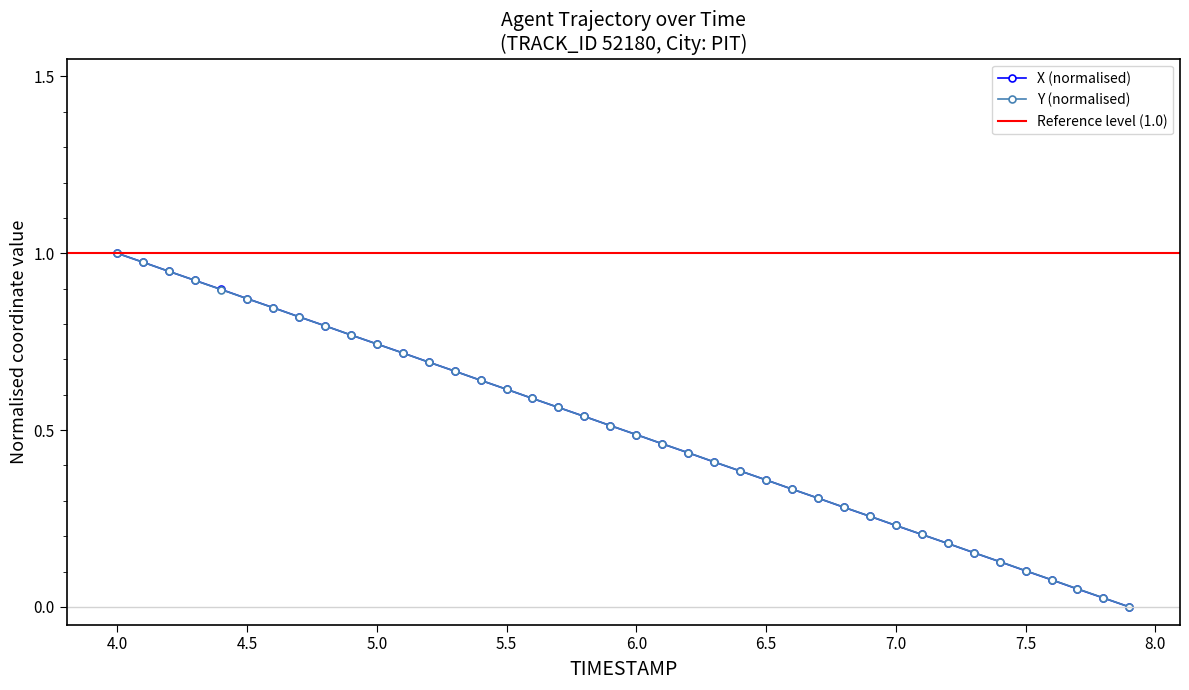

Reading left to right, list all the values displayed in this chart.

X: 1.0	1.0	0.9	0.9	0.9	0.9	0.8	0.8	0.8	0.8	0.7	0.7	0.7	0.7	0.6	0.6	0.6	0.6	0.5	0.5	0.5	0.5	0.4	0.4	0.4	0.4	0.3	0.3	0.3	0.3	0.2	0.2	0.2	0.2	0.1	0.1	0.1	0.1	0.0	0.0
Y: 1.0	1.0	0.9	0.9	0.9	0.9	0.8	0.8	0.8	0.8	0.7	0.7	0.7	0.7	0.6	0.6	0.6	0.6	0.5	0.5	0.5	0.5	0.4	0.4	0.4	0.4	0.3	0.3	0.3	0.3	0.2	0.2	0.2	0.2	0.1	0.1	0.1	0.1	0.0	0.0